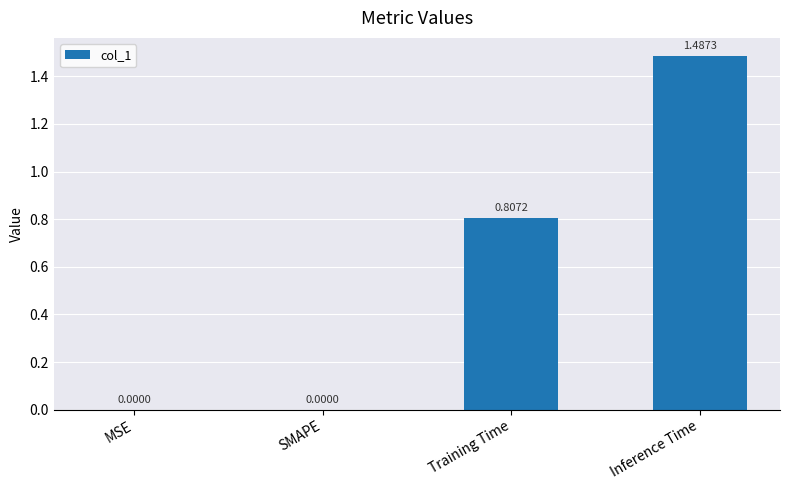

What is the change in value from SMAPE to Inference Time?

+1.5